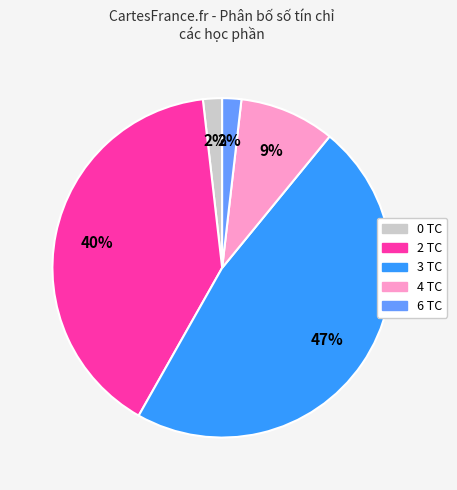

Which slice is the largest?

3 TC